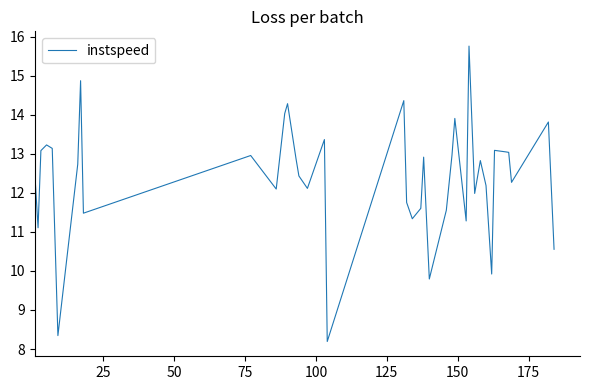

What is the smallest value displayed?

8.2